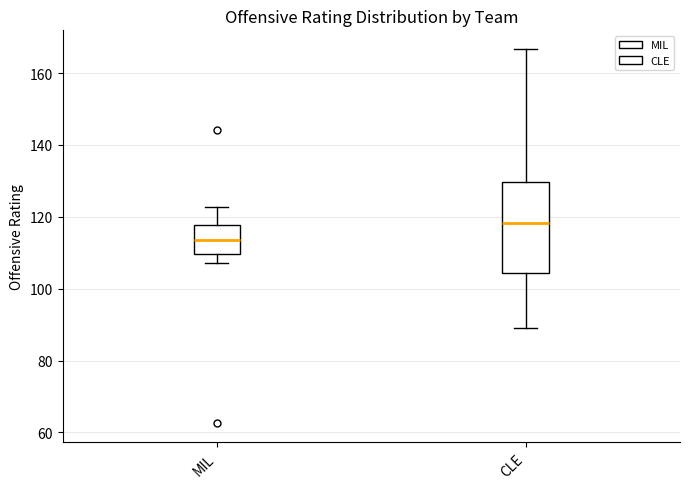

Reading left to right, transcribe this box plot: for each box, give where its median line is, the range the box spans, and where its two whiskers end, as read against the y-axis. The values are not printed on the chart, so give them approximately, as read against the axis.

MIL: median 114, box 110 to 118, whiskers 108 to 122
CLE: median 118, box 104 to 130, whiskers 90 to 166